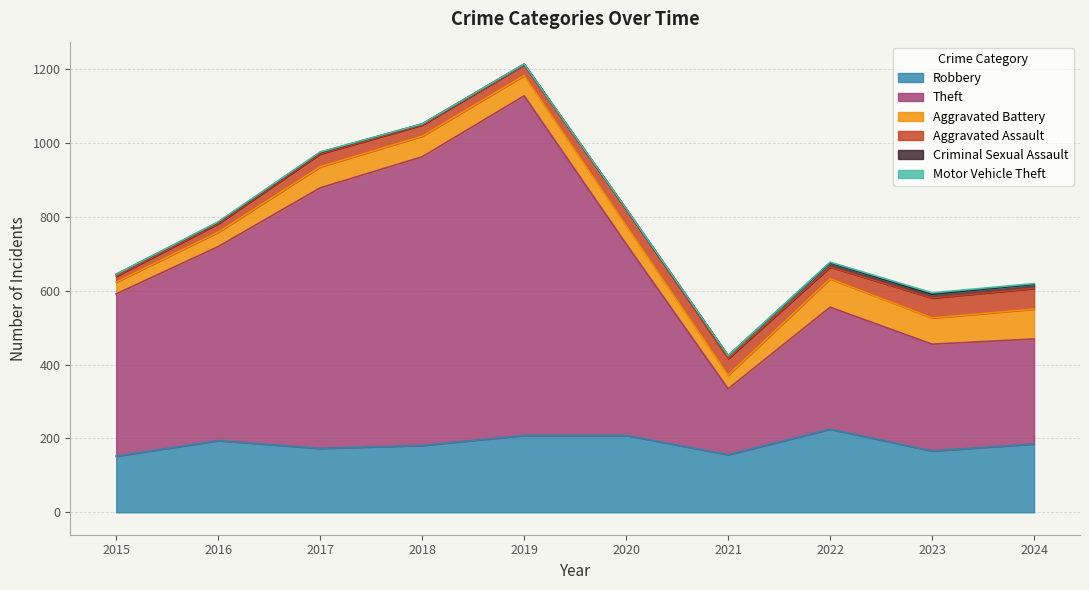

The value of Theft at 2023 is 289. True or false?

True